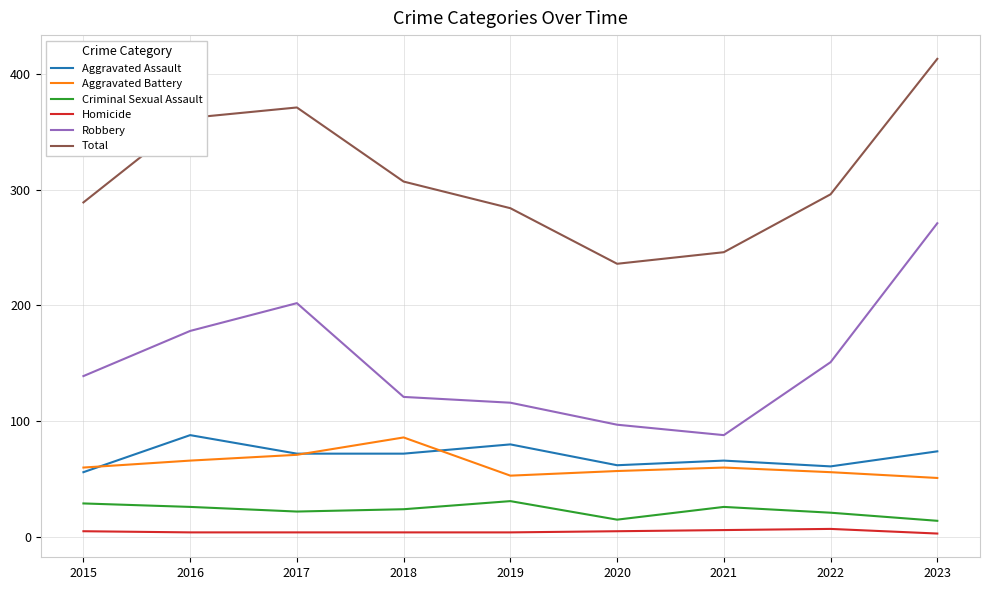

How many interior local peaks does the Robbery series have?

1